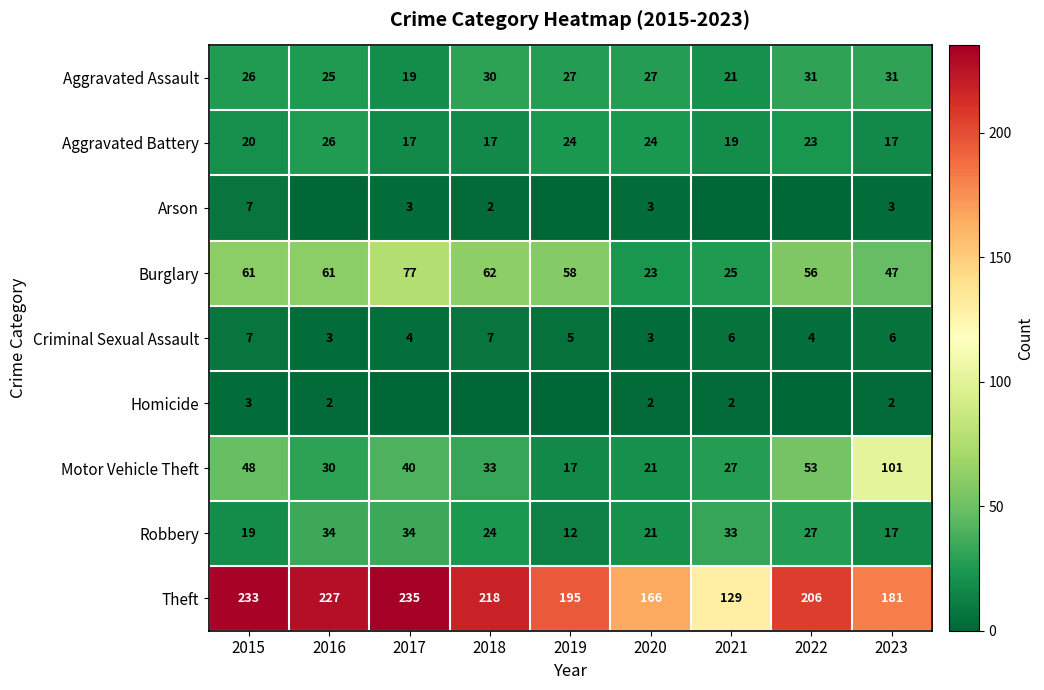

What is the difference between the maximum and minimum values in the Burglary series?

54